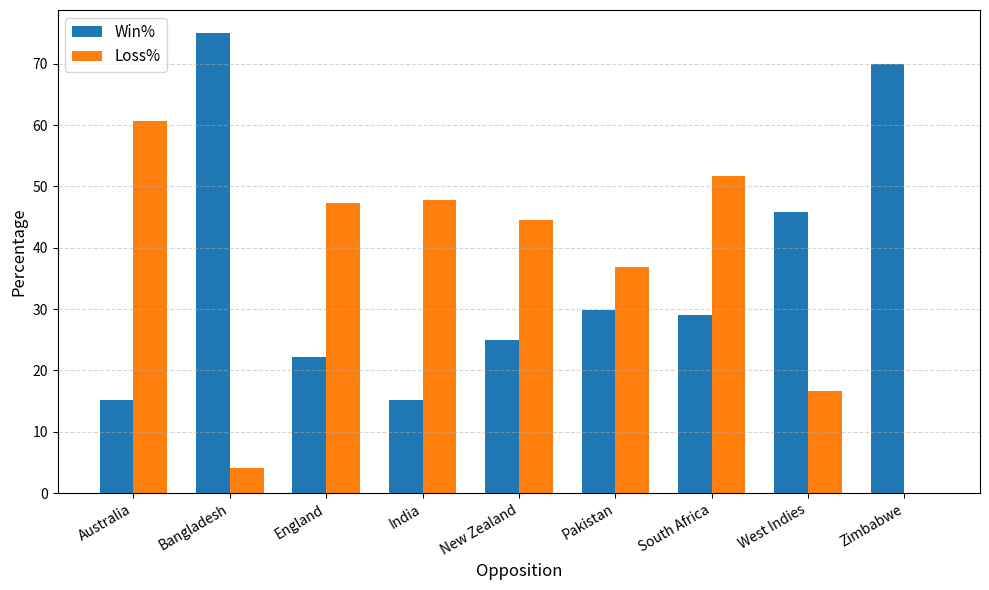

What is the sum of the Win% values at Bangladesh and West Indies?

120.8